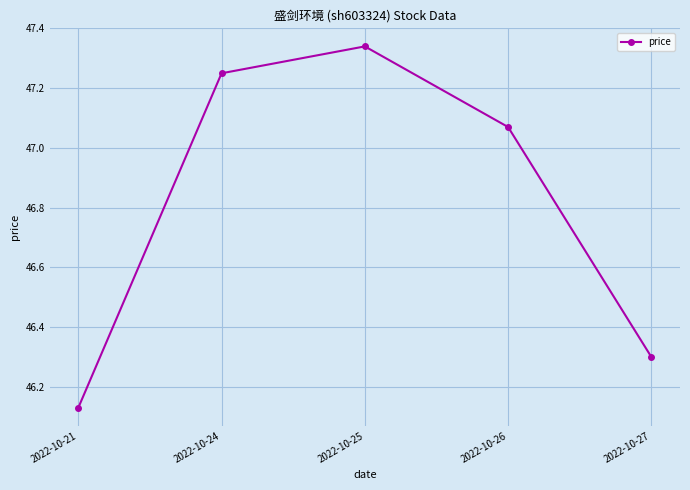

What is the value of the 5th point from the left?

46.3